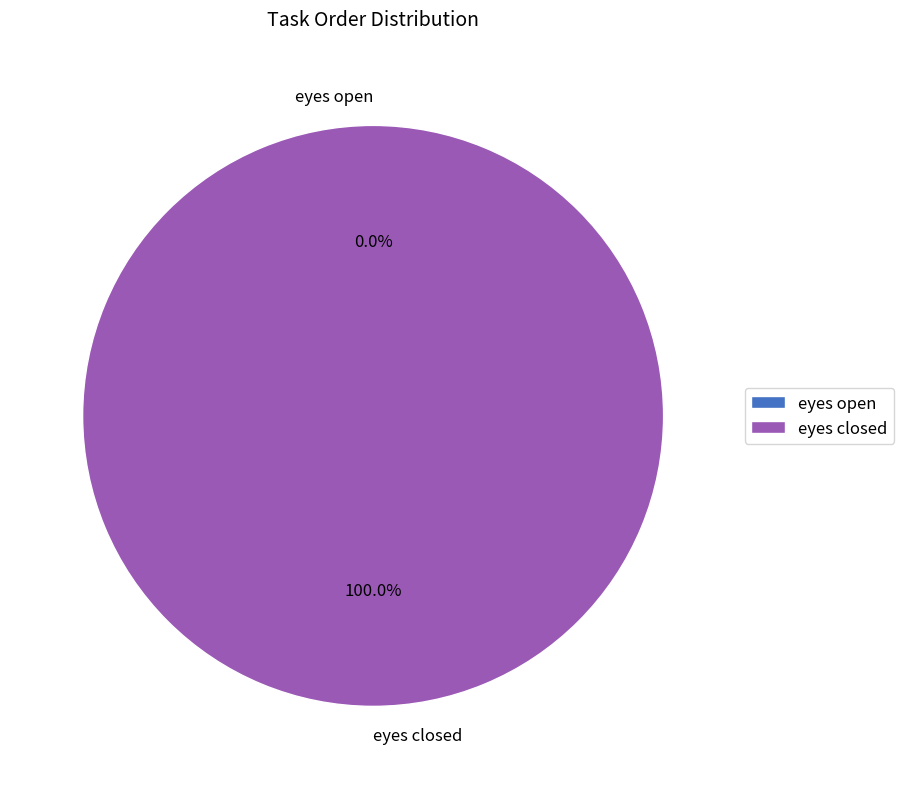

What is the smallest slice in the pie chart?

eyes open